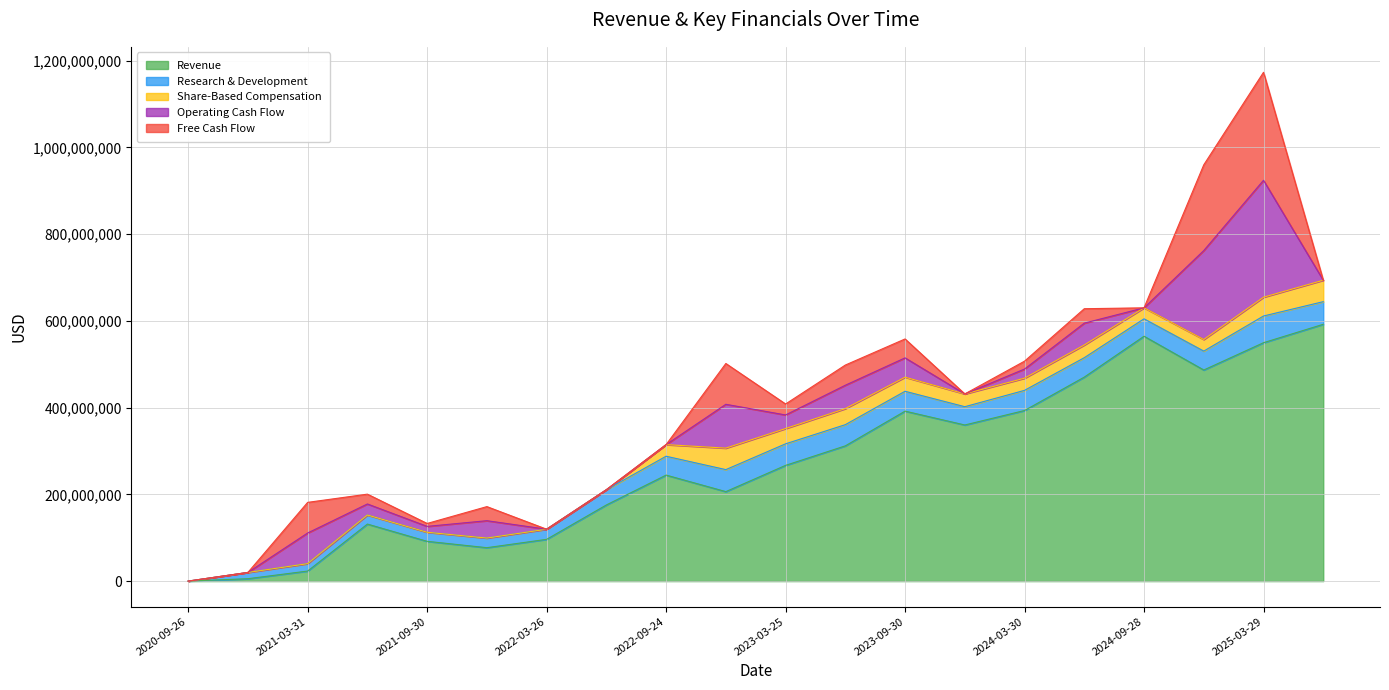

Is it true that Research & Development equals 65754664 at 2023-09-30?

False